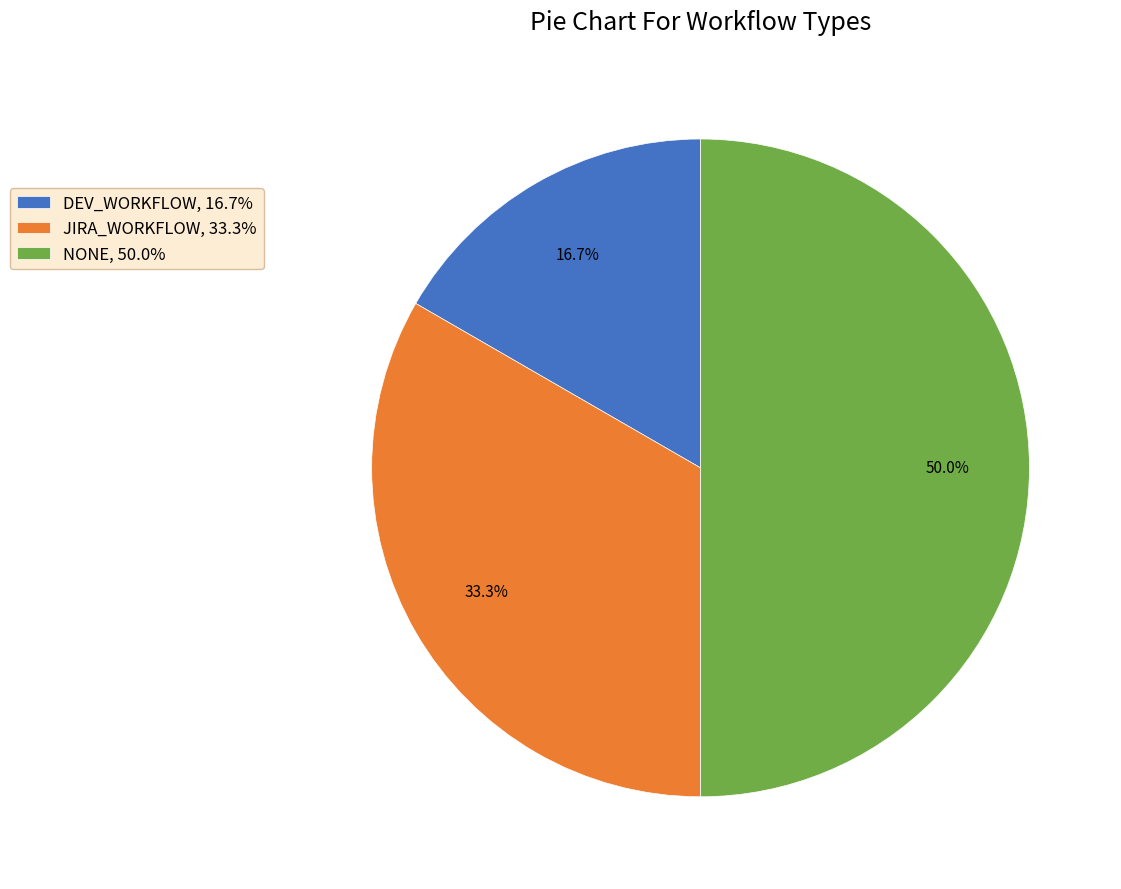

Which category has the biggest portion of the pie?

NONE